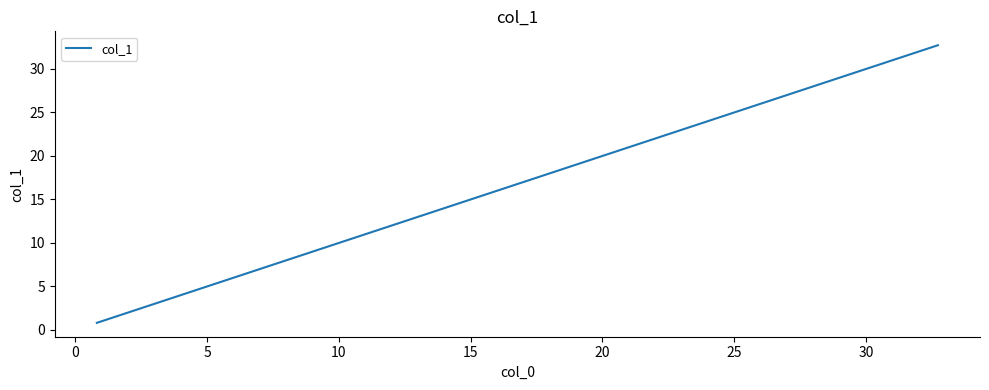

What is the greatest value displayed?

32.7